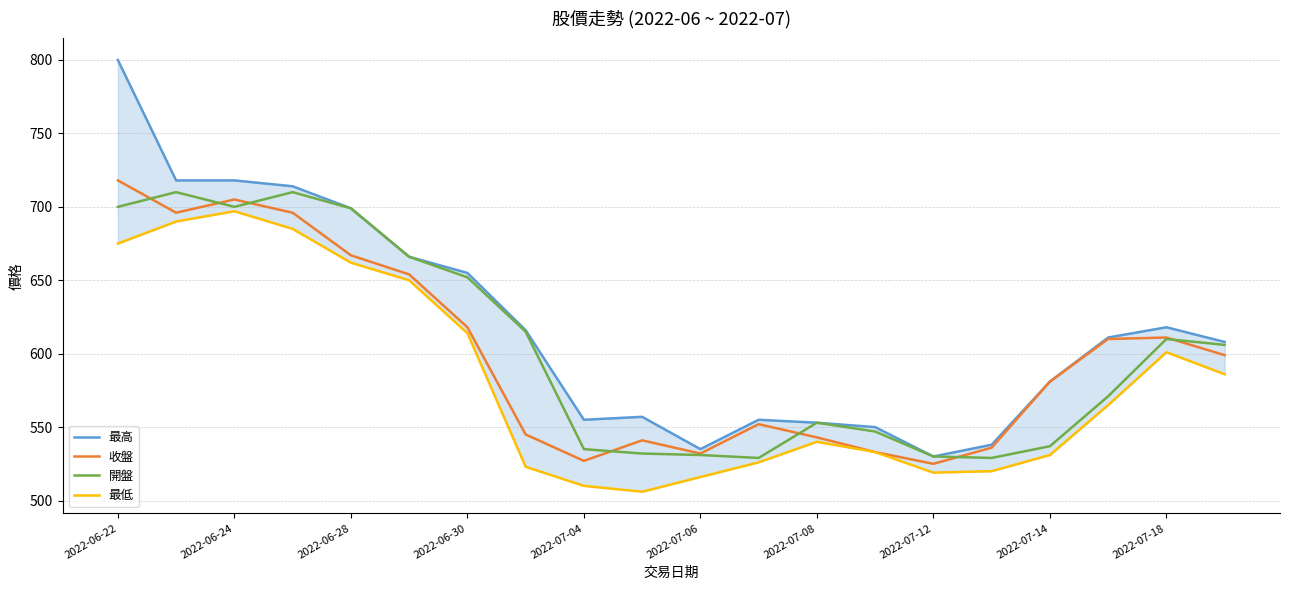

How many values in the 收盤 series are below 599?

10